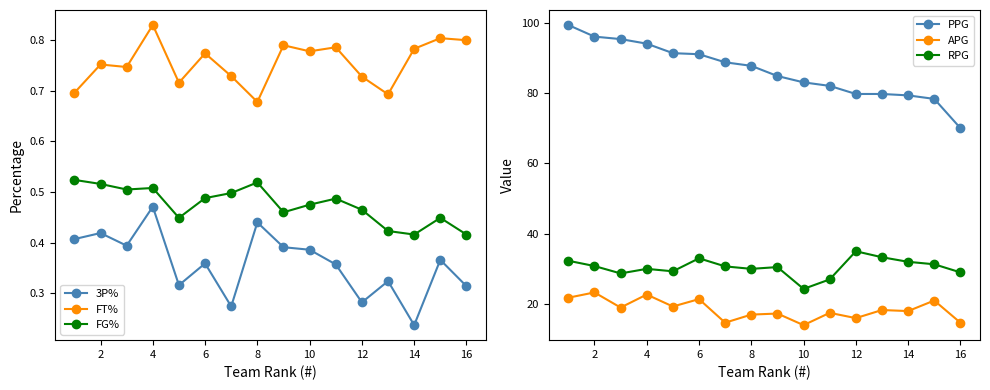

Count the 3P% values in the range 0 to 1.

16